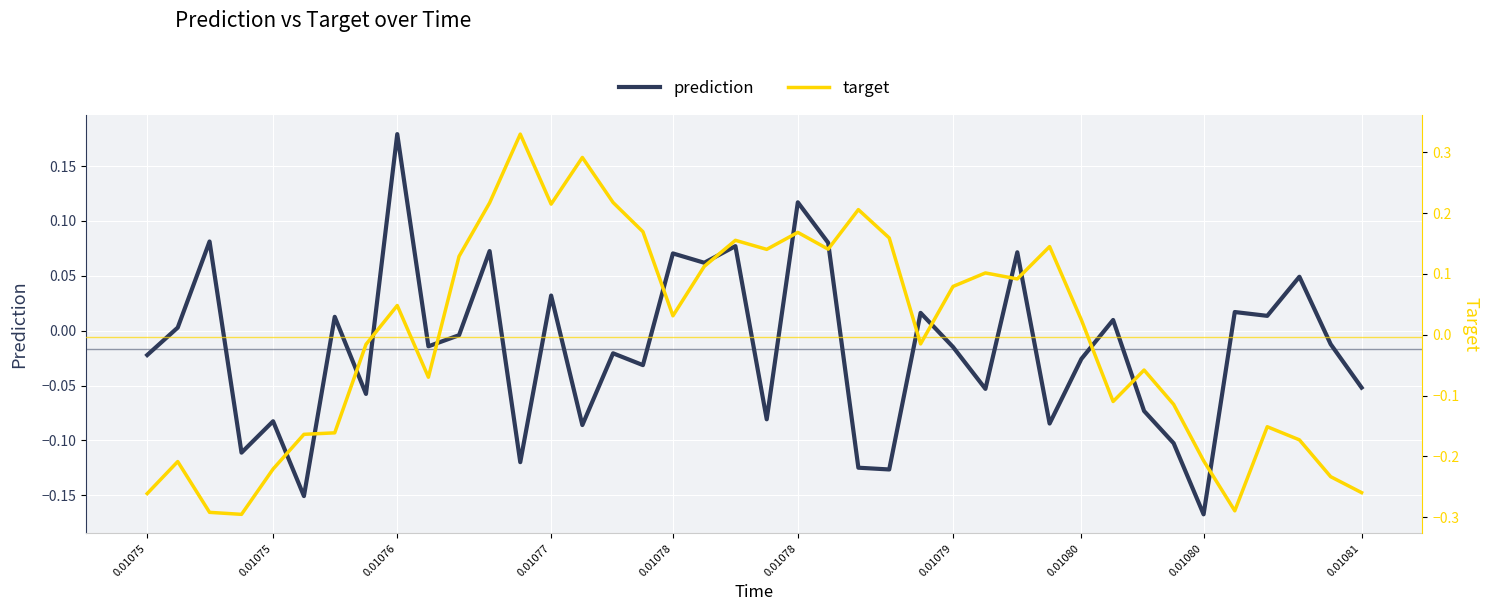

Reading left to right, what are all the values shown in this chart?

prediction: -0.0	0.0	0.1	-0.1	-0.1	-0.2	0.0	-0.1	0.2	-0.0	-0.0	0.1	-0.1	0.0	-0.1	-0.0	-0.0	0.1	0.1	0.1	-0.1	0.1	0.1	-0.1	-0.1	0.0	-0.0	-0.1	0.1	-0.1	-0.0	0.0	-0.1	-0.1	-0.2	0.0	0.0	0.0	-0.0	-0.1
target: -0.3	-0.2	-0.3	-0.3	-0.2	-0.2	-0.2	-0.0	0.0	-0.1	0.1	0.2	0.3	0.2	0.3	0.2	0.2	0.0	0.1	0.2	0.1	0.2	0.1	0.2	0.2	-0.0	0.1	0.1	0.1	0.1	0.0	-0.1	-0.1	-0.1	-0.2	-0.3	-0.2	-0.2	-0.2	-0.3